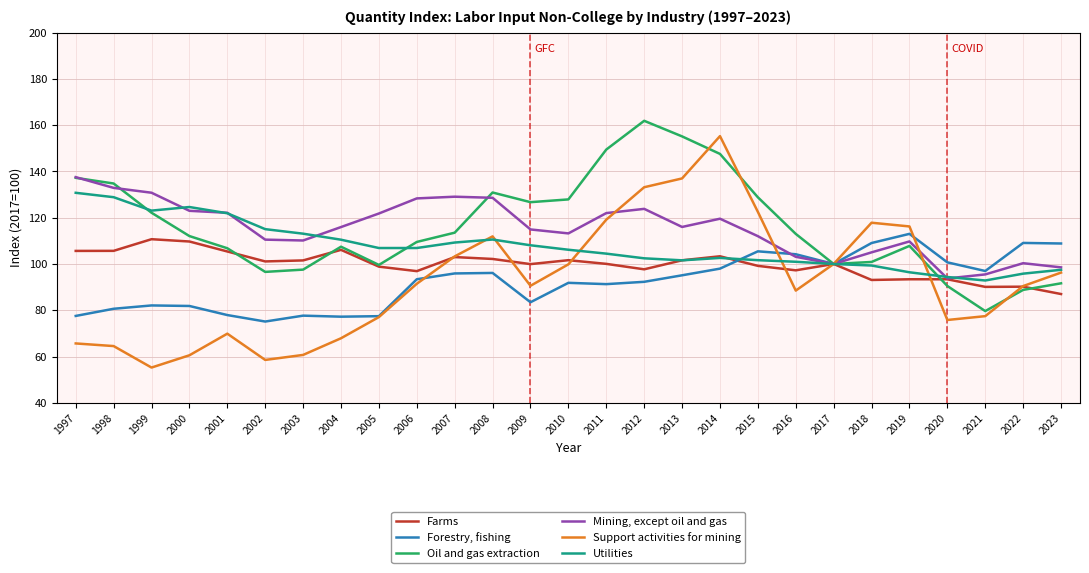

At how many categories does at least one series exceed 74?

27